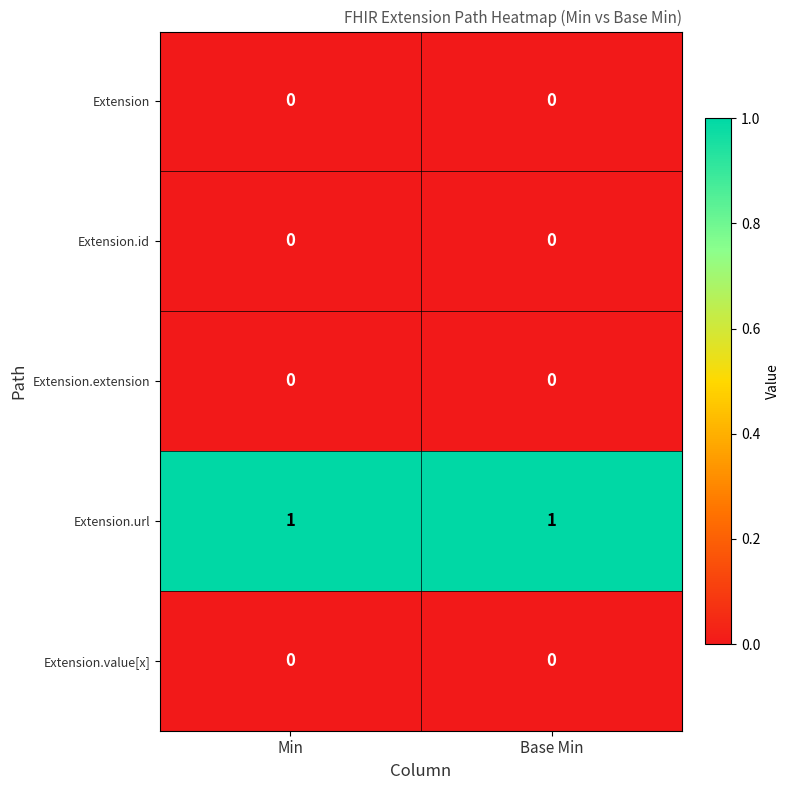

Which series has the largest total across all categories?

Extension.url